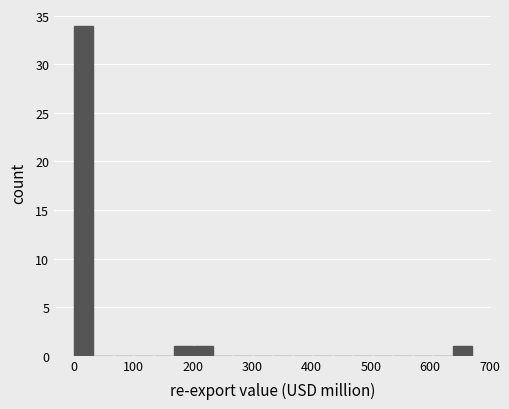

Read against the x-axis, roughly where is the centre of the tallest bar?

20